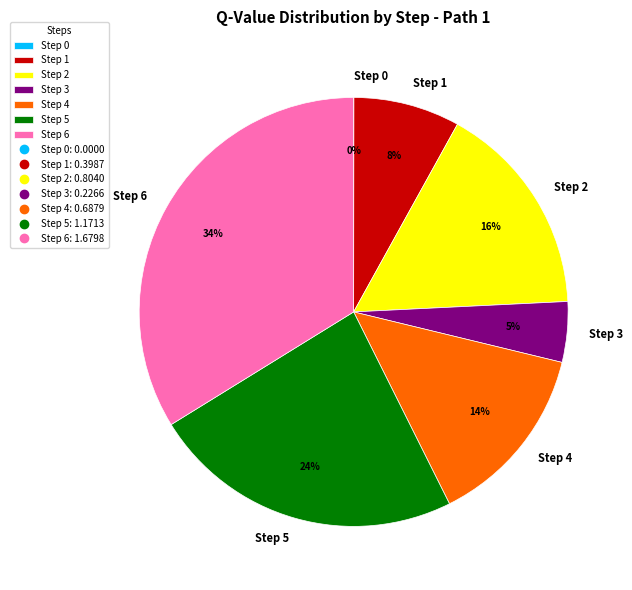

To the nearest percent, what is the difference between the Step 4 and Step 1 slice percentages?

6%